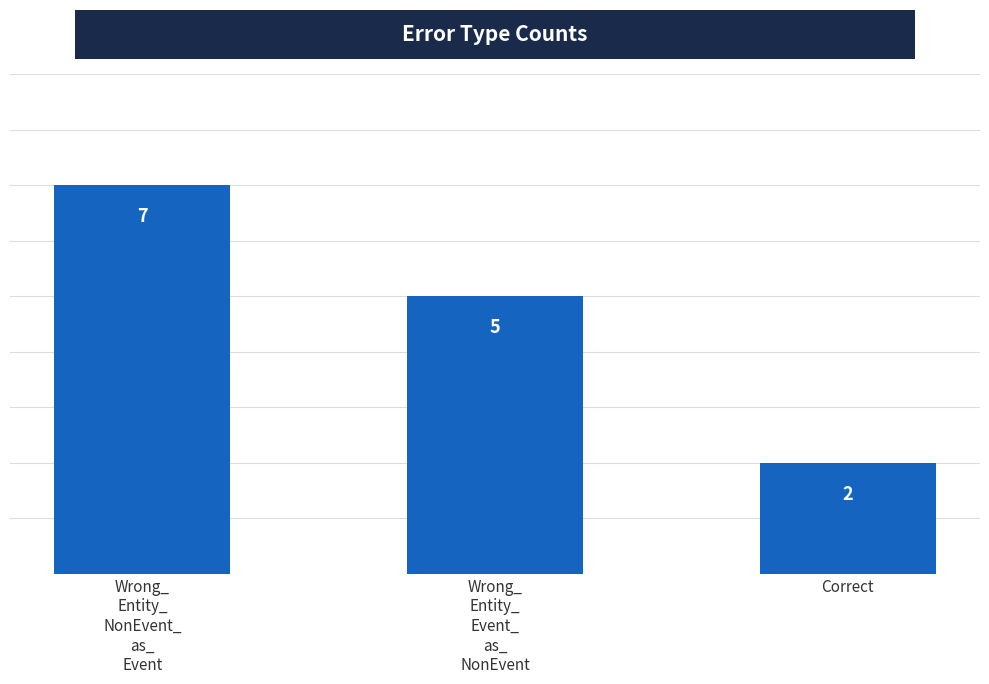

At which label is the value closest to 4?

Wrong_
Entity_
Event_
as_
NonEvent